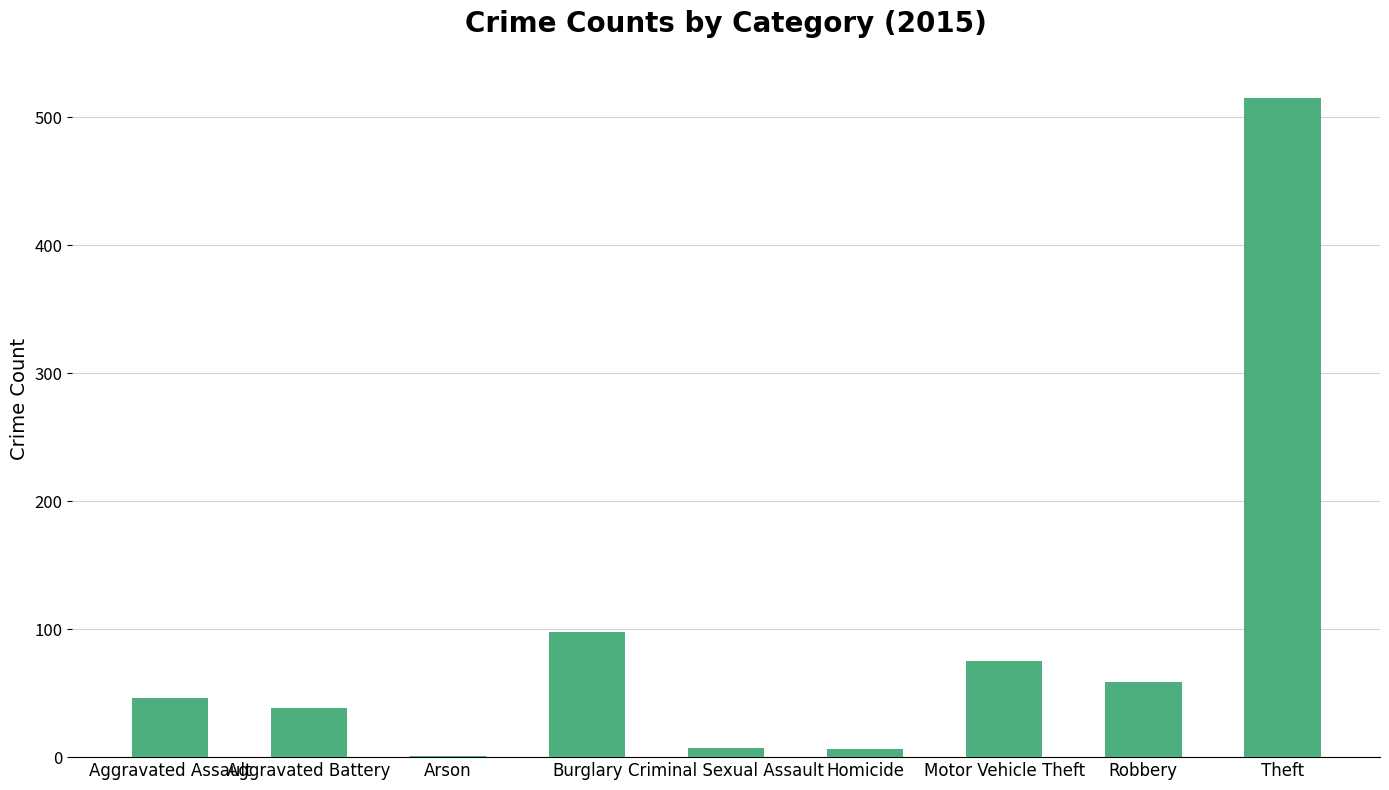

True or false: the data shows 59 at Robbery.

True